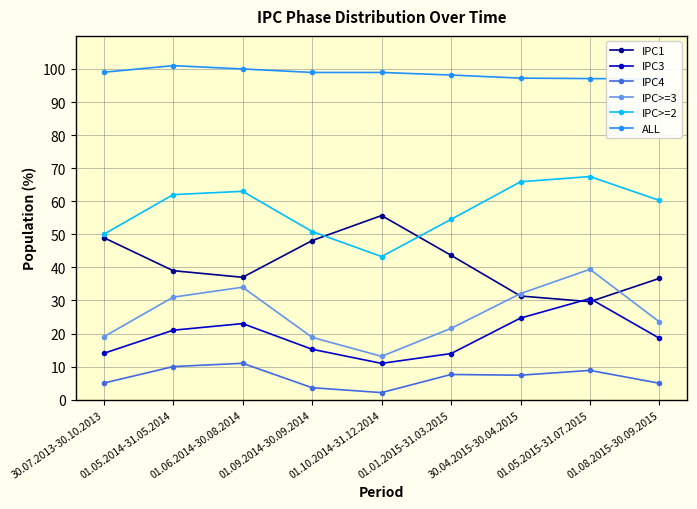

What is the label of the 9th point from the left?

01.08.2015-30.09.2015